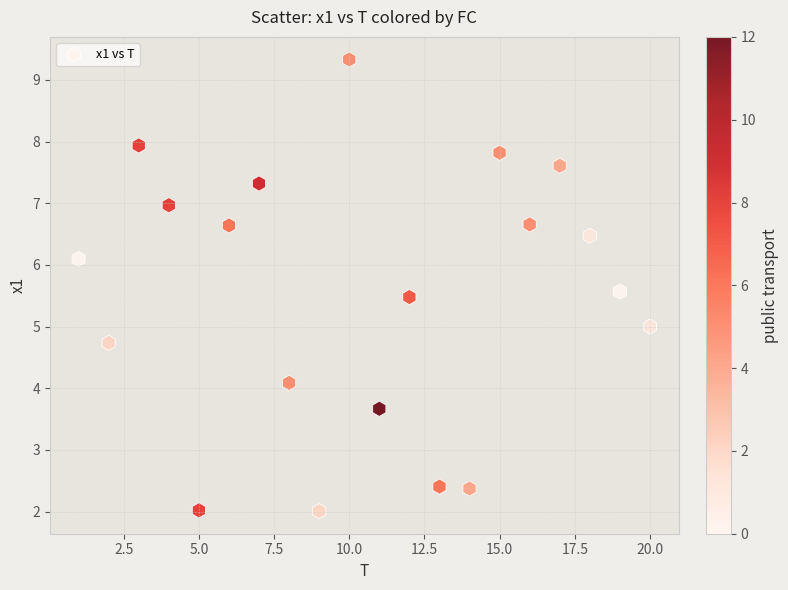

What is the range of Y values (max minus min)?

7.3